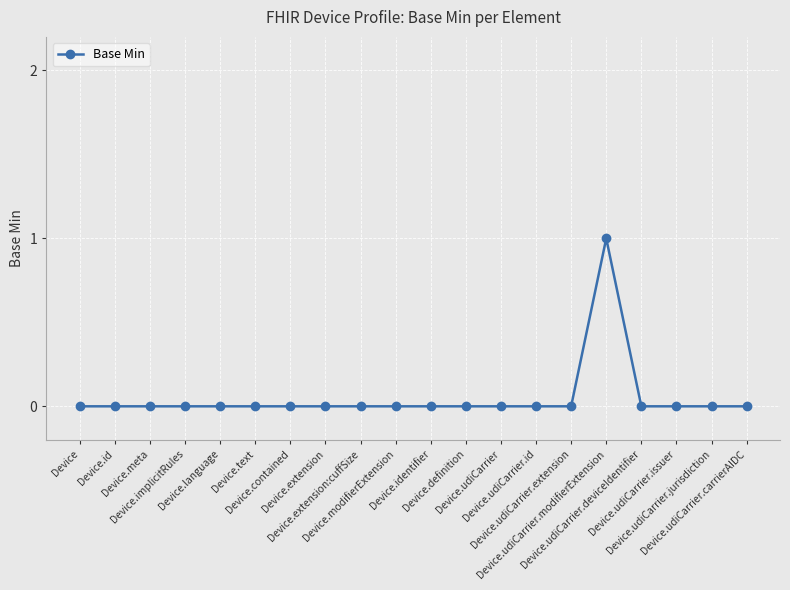

How many lines are shown in the chart?

1